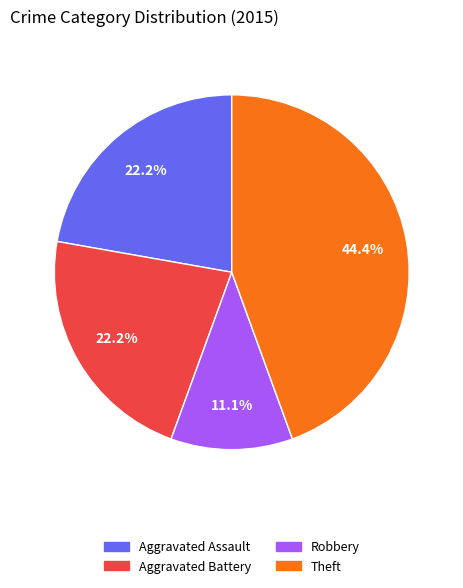

What percentage is the Aggravated Assault slice, to the nearest percent?

22%